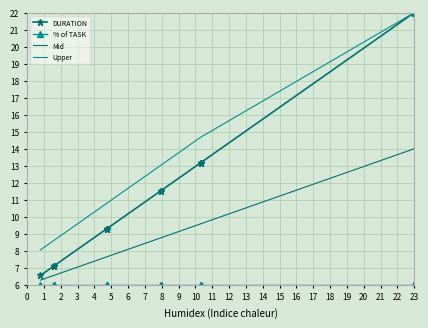

True or false: DURATION has more than 0 interior local peaks.

False